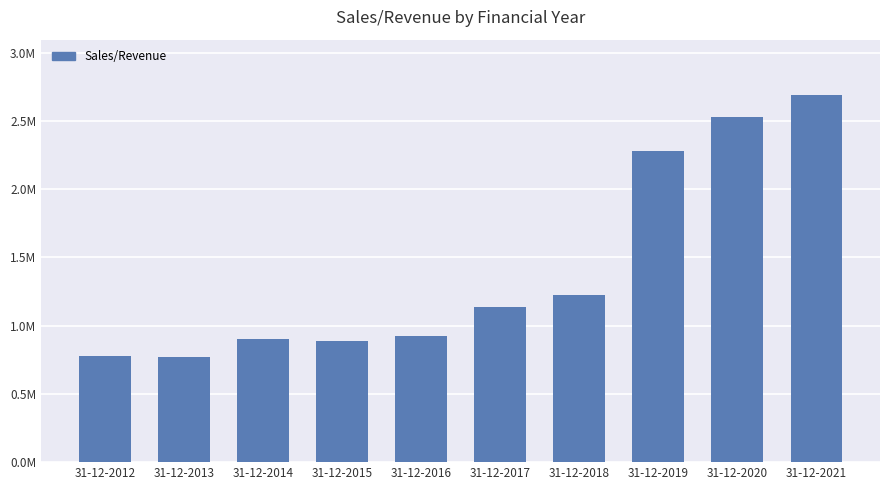

Which has a higher value, 31-12-2012 or 31-12-2016?

31-12-2016